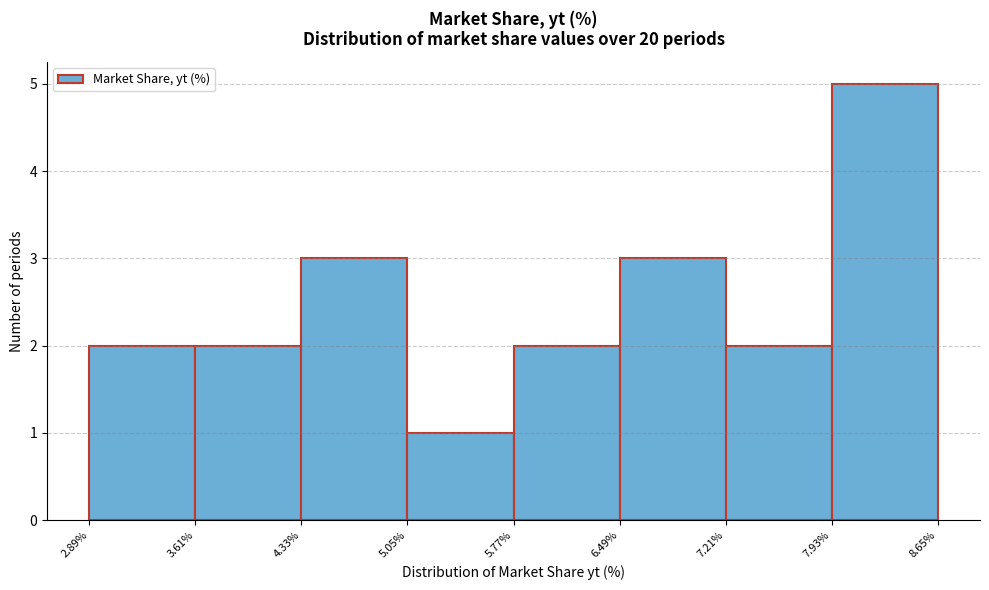

What is the height of the bar covering 6.49% to 7.21% on the x-axis? The values are not printed on the chart, so give them approximately, as read against the axis.

3